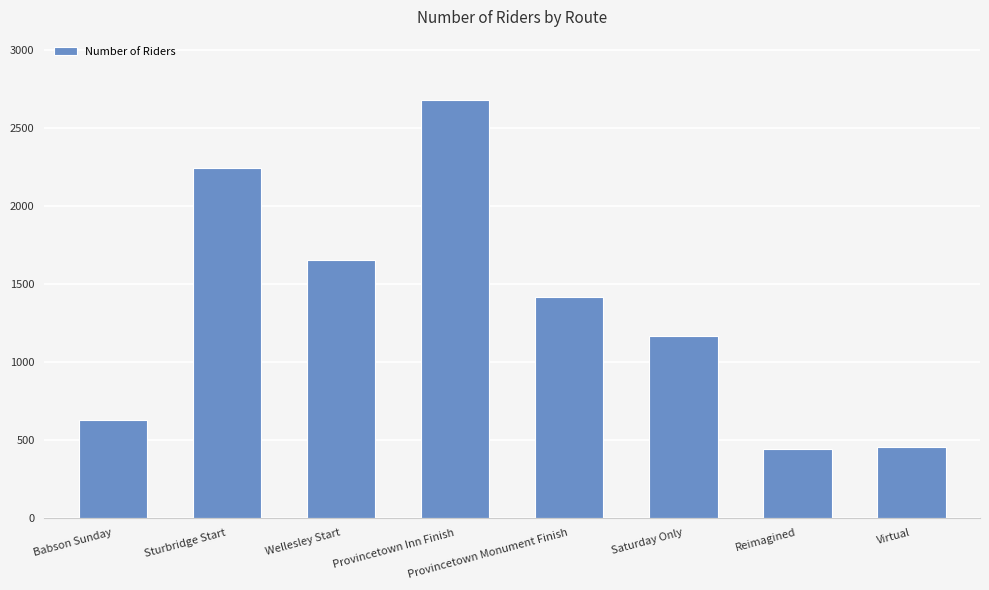

Between Provincetown Monument Finish and Reimagined, which is larger?

Provincetown Monument Finish